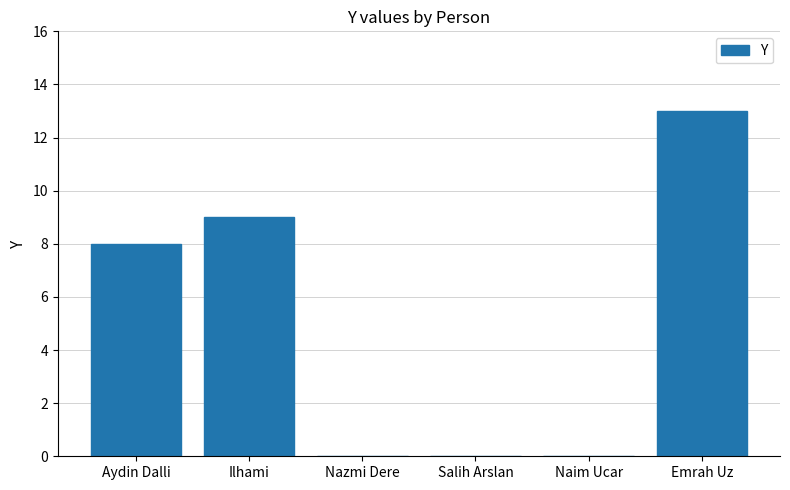

Reading left to right, transcribe all the data shown in this chart.

8	9	0	0	0	13